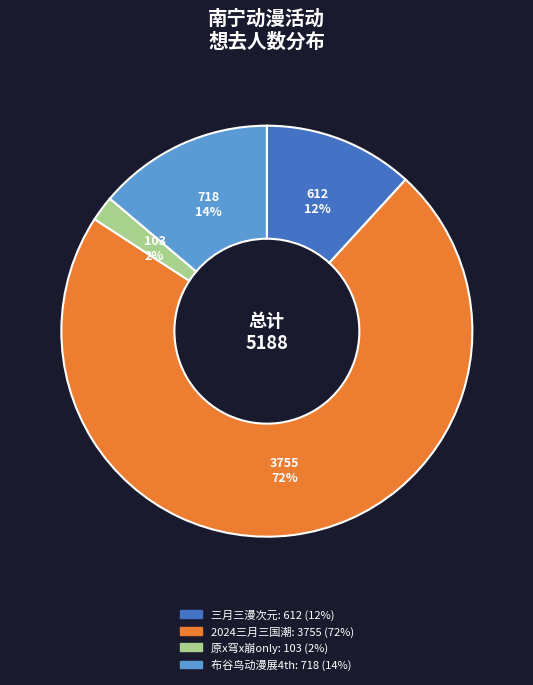

To the nearest percent, what is the difference between the largest and smallest slice percentages?

70%